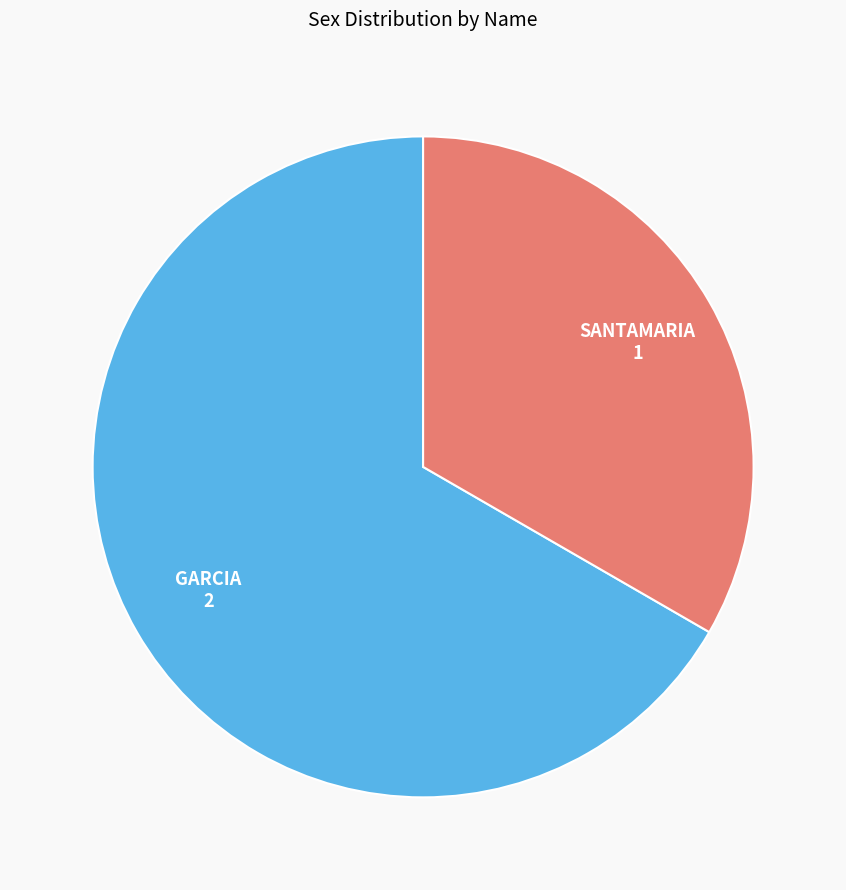

Is there any slice that represents more than half of the pie?

Yes